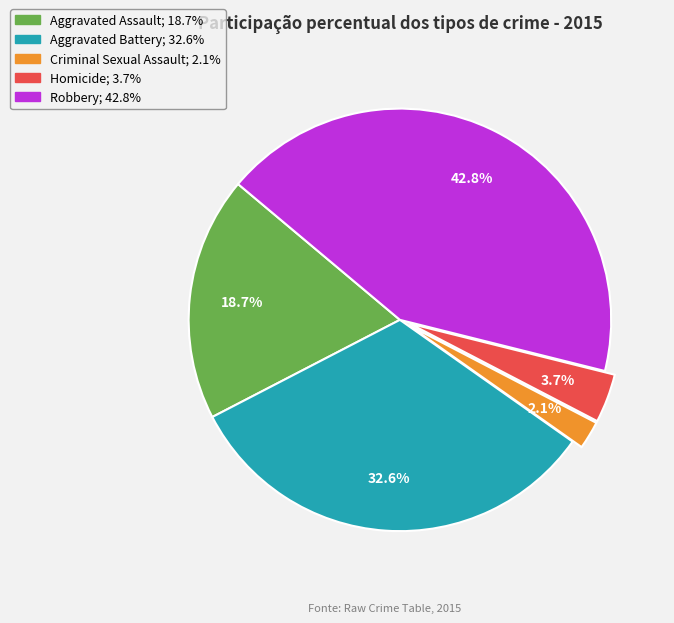

Is the sum of Robbery and Aggravated Battery greater than half?

Yes